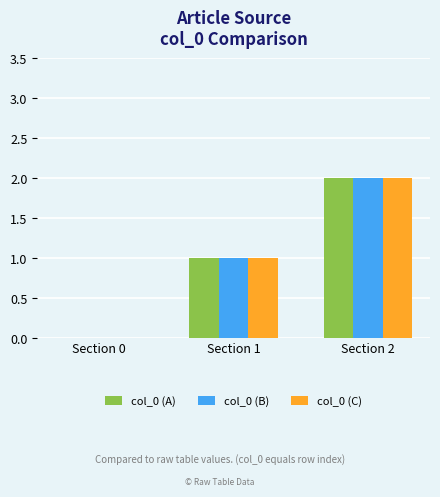

What is the sum of the col_0 (C) values at Section 0 and Section 2?

2